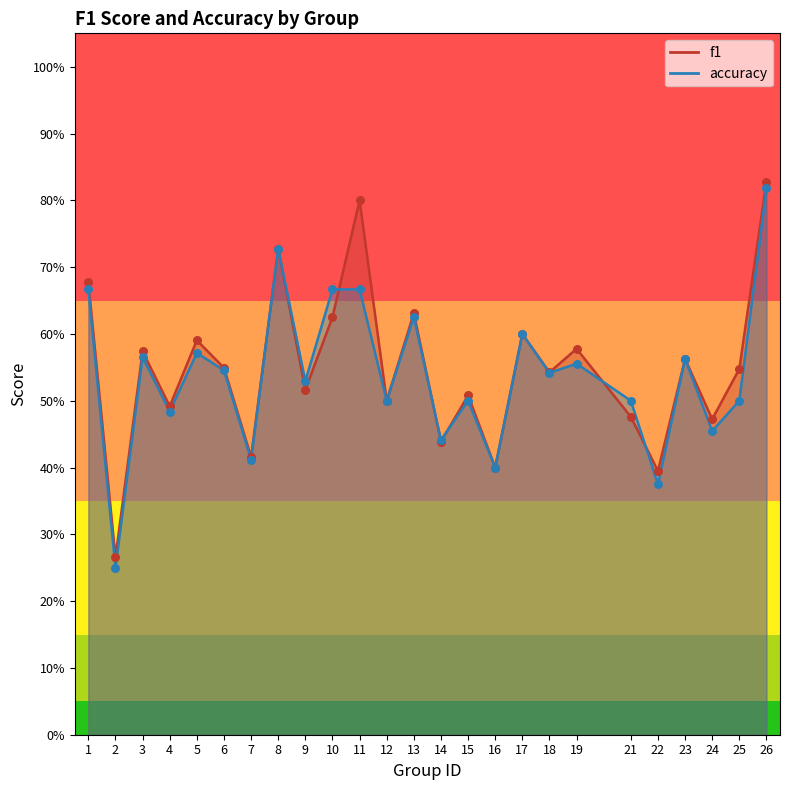

Which series contains the highest Y value?

f1